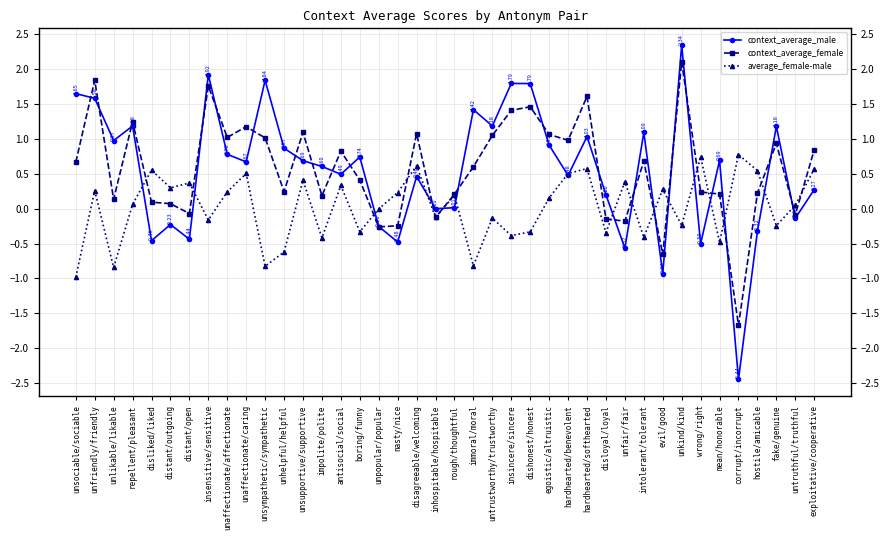

After their last crossing, which series has the higher values: context_average_female or context_average_male?

context_average_female